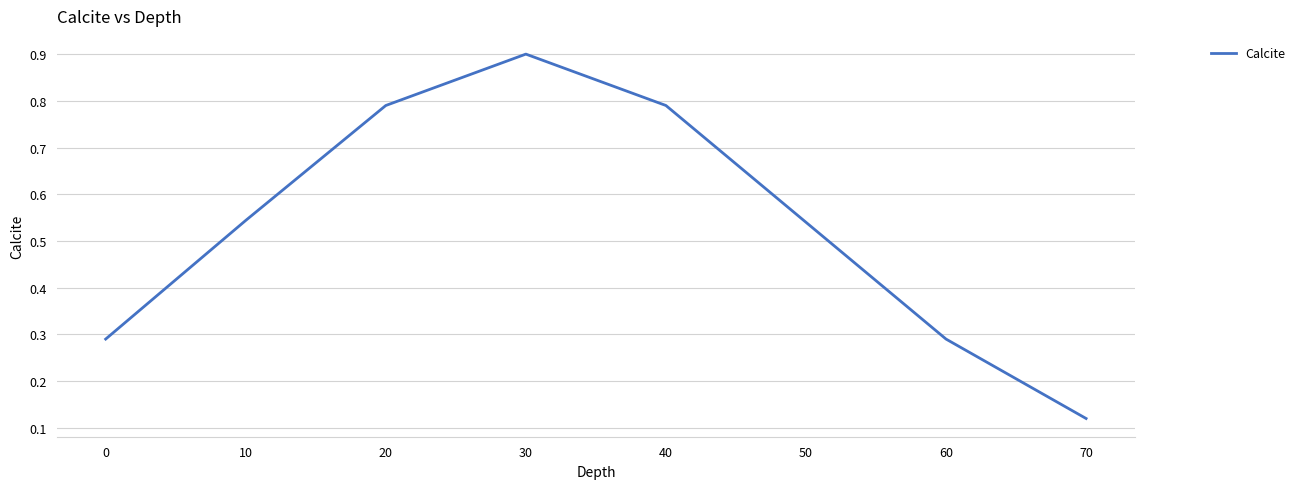

How many distinct data groups are displayed?

1